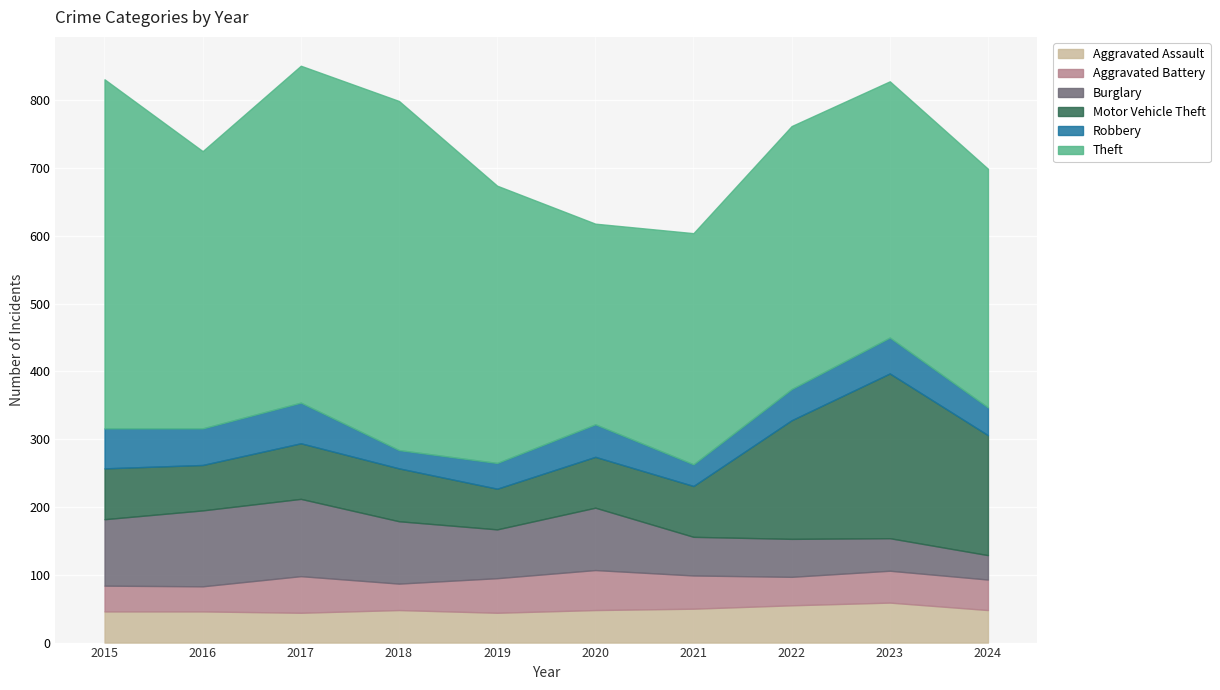

What is the maximum value for Robbery?

60